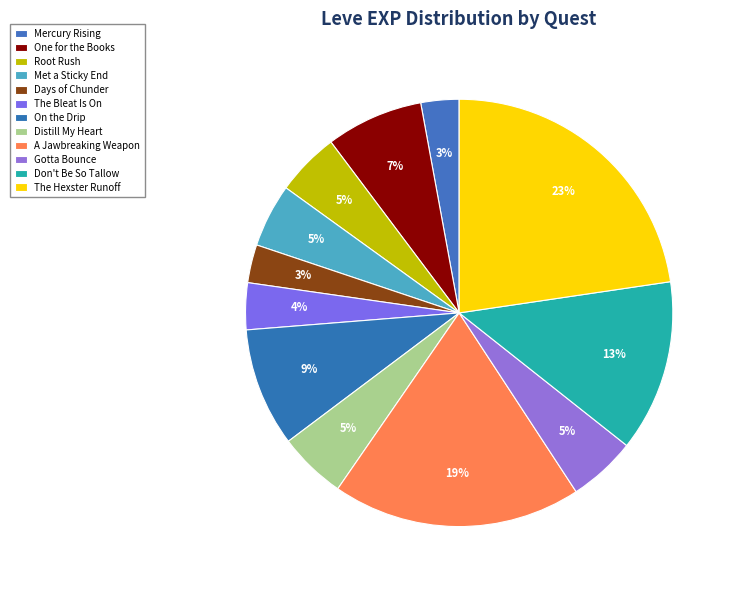

Is the sum of Mercury Rising and Met a Sticky End greater than half?

No